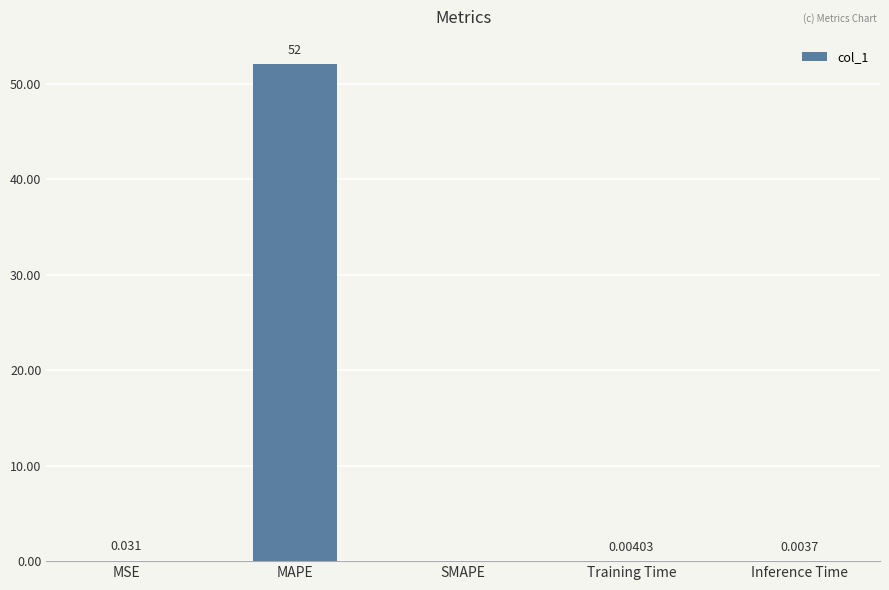

At which label is the value closest to 26?

MSE